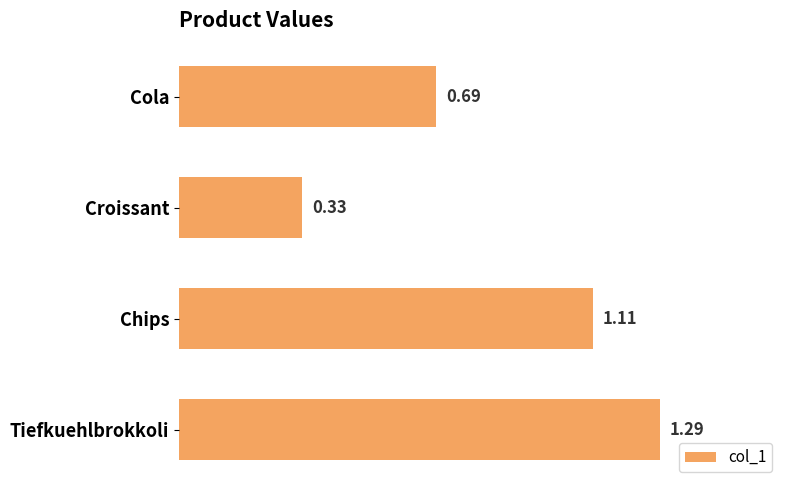

Does the chart contain stacked bars?

No